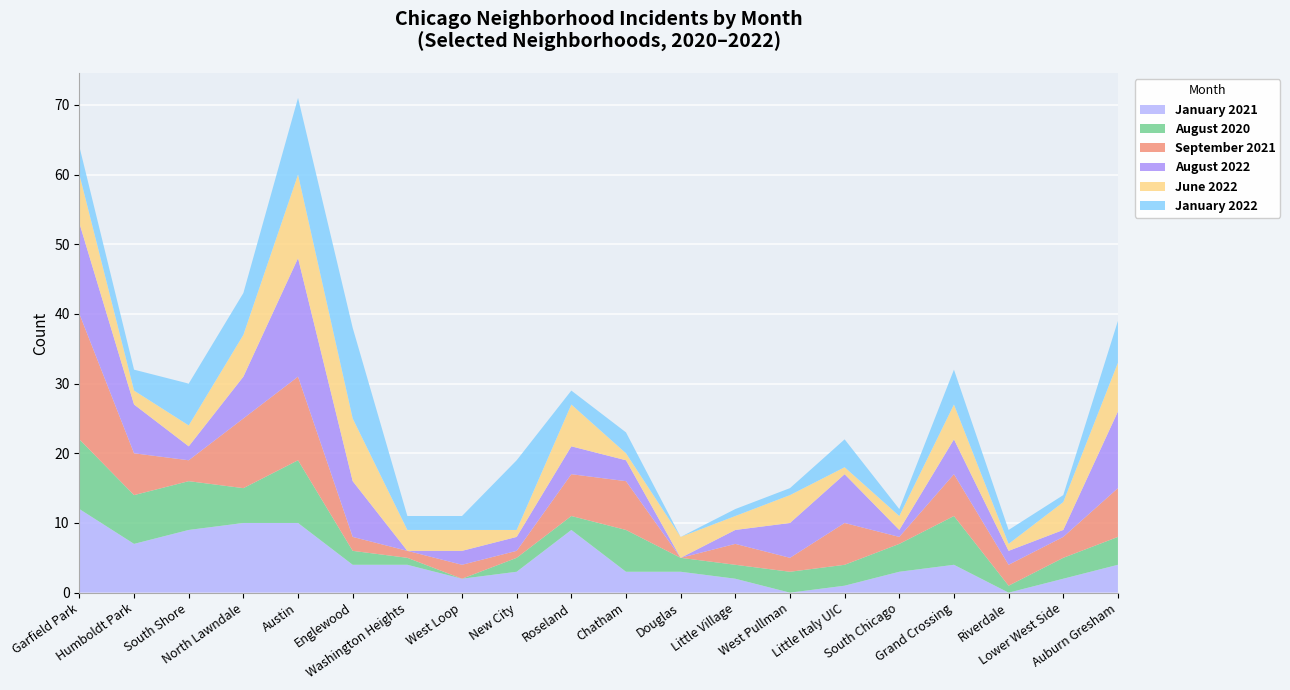

Reading left to right, list all the values displayed in this chart.

January 2021: Garfield Park=12	Humboldt Park=7	South Shore=9	North Lawndale=10	Austin=10	Englewood=4	Washington Heights=4	West Loop=2	New City=3	Roseland=9	Chatham=3	Douglas=3	Little Village=2	West Pullman=0	Little Italy UIC=1	South Chicago=3	Grand Crossing=4	Riverdale=0	Lower West Side=2	Auburn Gresham=4
August 2020: Garfield Park=10	Humboldt Park=7	South Shore=7	North Lawndale=5	Austin=9	Englewood=2	Washington Heights=1	West Loop=0	New City=2	Roseland=2	Chatham=6	Douglas=2	Little Village=2	West Pullman=3	Little Italy UIC=3	South Chicago=4	Grand Crossing=7	Riverdale=1	Lower West Side=3	Auburn Gresham=4
September 2021: Garfield Park=18	Humboldt Park=6	South Shore=3	North Lawndale=10	Austin=12	Englewood=2	Washington Heights=1	West Loop=2	New City=1	Roseland=6	Chatham=7	Douglas=0	Little Village=3	West Pullman=2	Little Italy UIC=6	South Chicago=1	Grand Crossing=6	Riverdale=3	Lower West Side=3	Auburn Gresham=7
August 2022: Garfield Park=13	Humboldt Park=7	South Shore=2	North Lawndale=6	Austin=17	Englewood=8	Washington Heights=0	West Loop=2	New City=2	Roseland=4	Chatham=3	Douglas=0	Little Village=2	West Pullman=5	Little Italy UIC=7	South Chicago=1	Grand Crossing=5	Riverdale=2	Lower West Side=1	Auburn Gresham=11
June 2022: Garfield Park=7	Humboldt Park=2	South Shore=3	North Lawndale=6	Austin=12	Englewood=9	Washington Heights=3	West Loop=3	New City=1	Roseland=6	Chatham=1	Douglas=3	Little Village=2	West Pullman=4	Little Italy UIC=1	South Chicago=2	Grand Crossing=5	Riverdale=1	Lower West Side=4	Auburn Gresham=7
January 2022: Garfield Park=4	Humboldt Park=3	South Shore=6	North Lawndale=6	Austin=11	Englewood=13	Washington Heights=2	West Loop=2	New City=10	Roseland=2	Chatham=3	Douglas=0	Little Village=1	West Pullman=1	Little Italy UIC=4	South Chicago=1	Grand Crossing=5	Riverdale=2	Lower West Side=1	Auburn Gresham=6